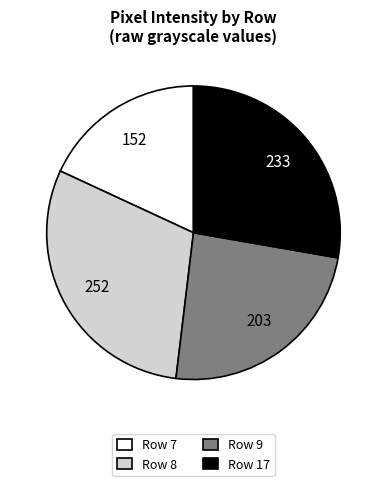

Does any single category account for the majority?

No